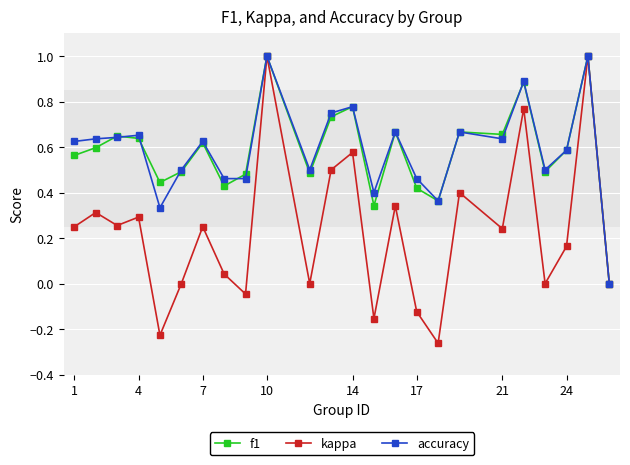

How many data points does each series have?

24